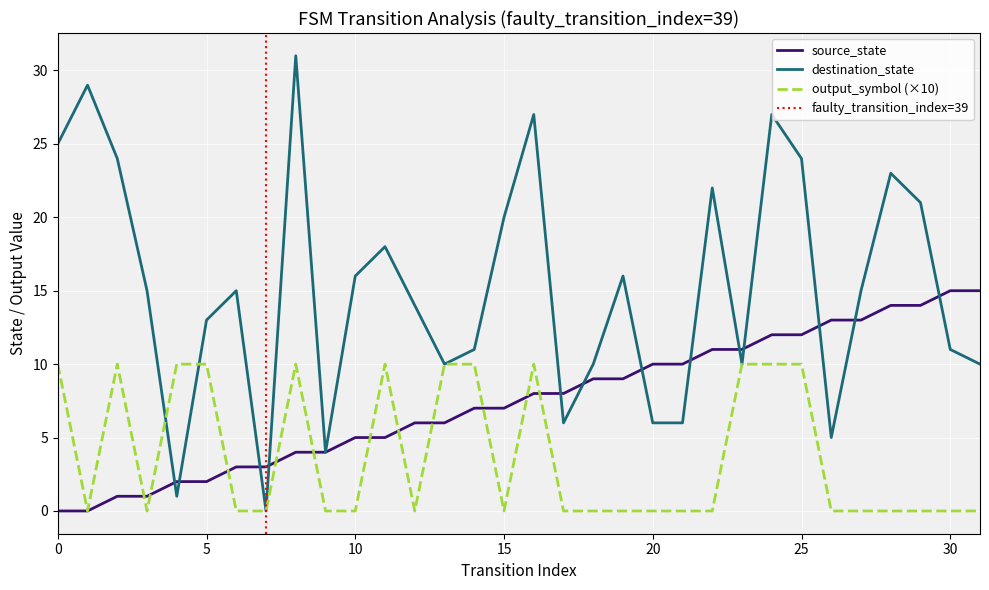

How many intersections are there between source_state and destination_state?

13